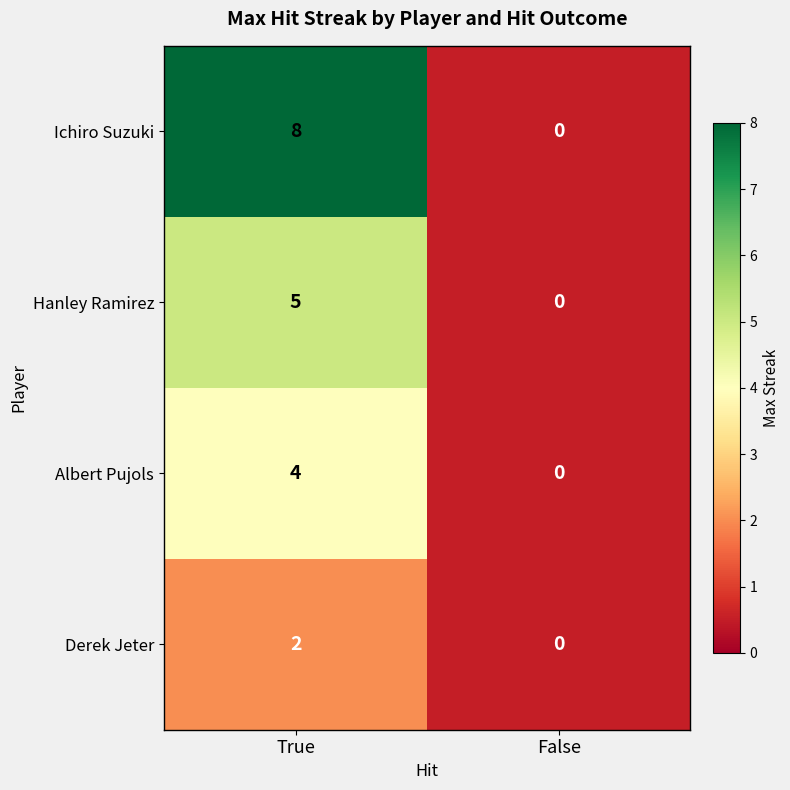

What is the difference between the Hanley Ramirez values at True and False?

5